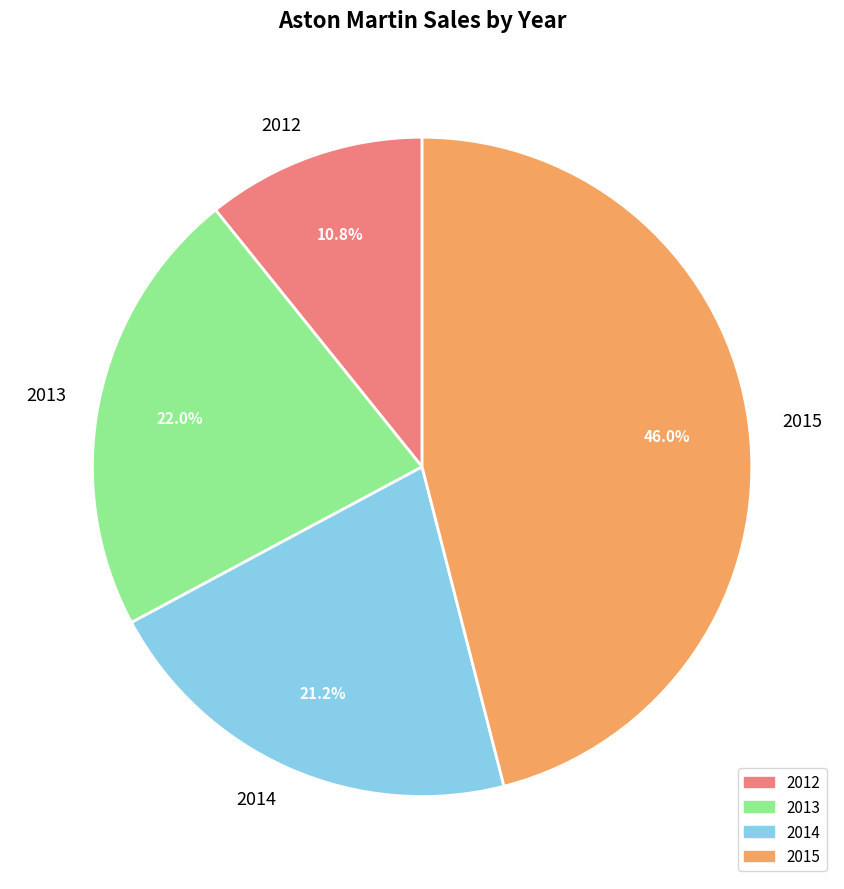

Which slice is the smallest?

2012